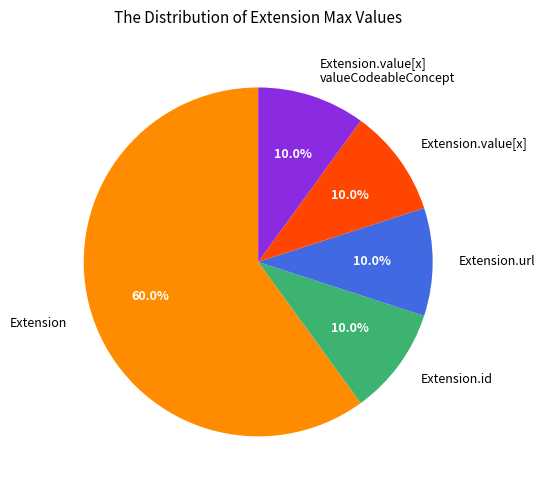

How many slices are in this pie chart?

5